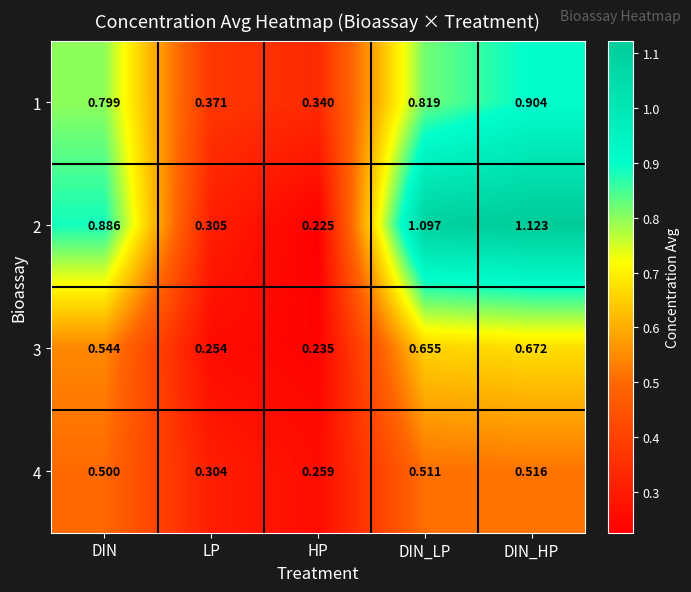

How many distinct data groups are displayed?

4